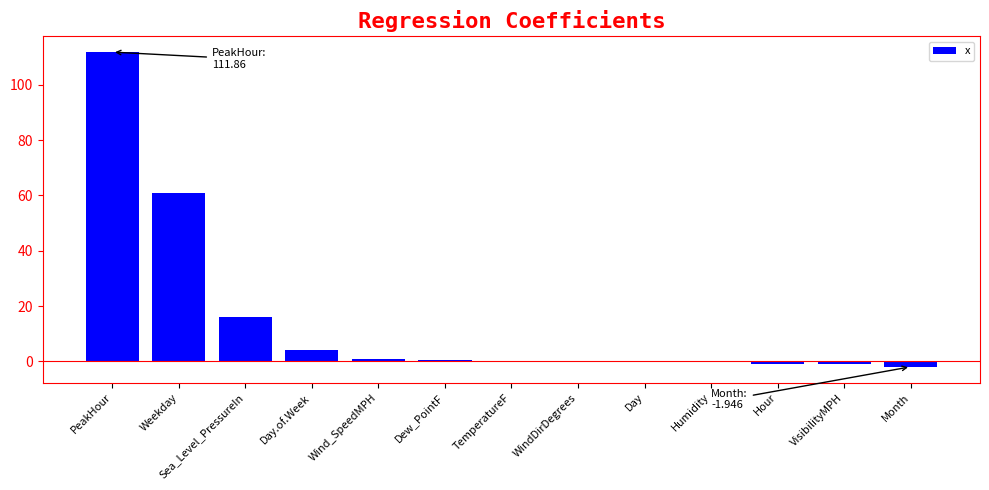

Where is the data nearest to the value 54?

Weekday